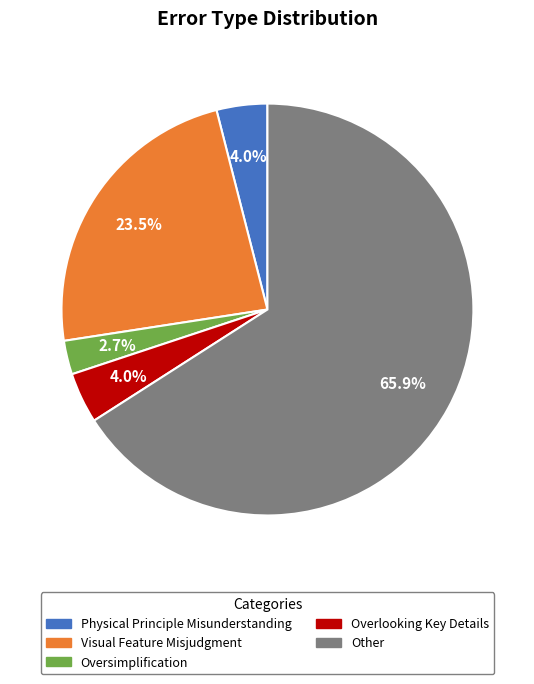

Is there a majority slice in this chart?

Yes